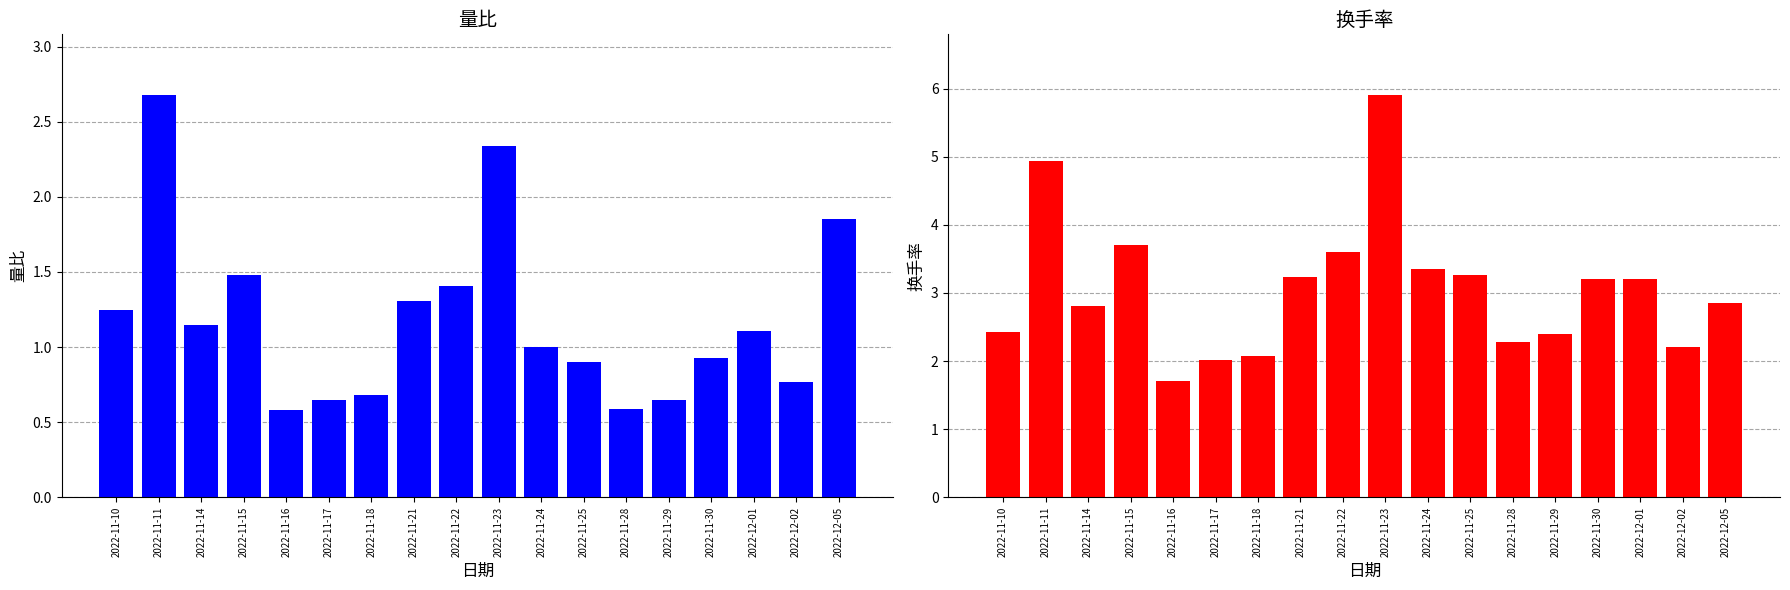

List the labels in order of 换手率 value, smallest first.

2022-11-16, 2022-11-17, 2022-11-18, 2022-12-02, 2022-11-28, 2022-11-29, 2022-11-10, 2022-11-14, 2022-12-05, 2022-11-30, 2022-12-01, 2022-11-21, 2022-11-25, 2022-11-24, 2022-11-22, 2022-11-15, 2022-11-11, 2022-11-23